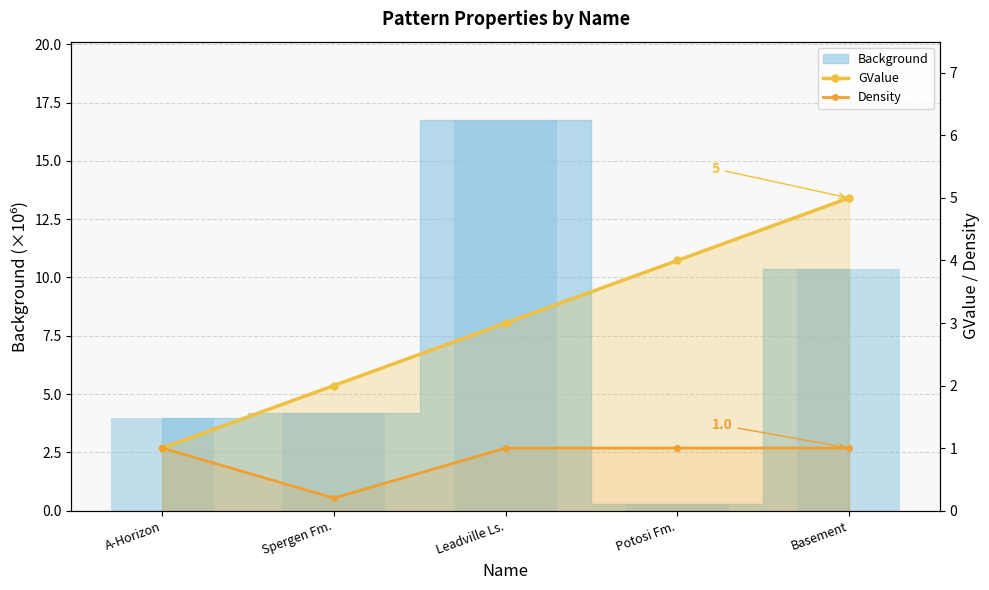

Reading left to right, extract all data points from this chart.

GValue: 1.0	2.0	3.0	4.0	5.0
Density: 1.0	0.2	1.0	1.0	1.0